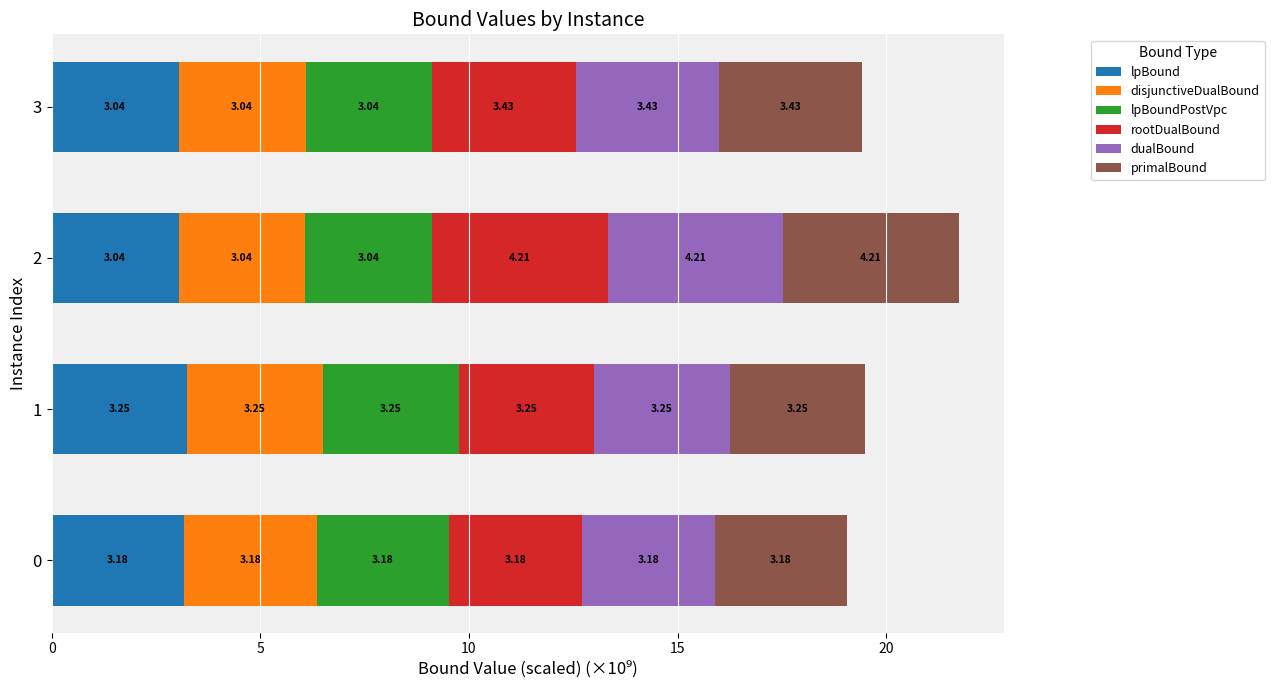

What is the total value across all series at 1?

19.5